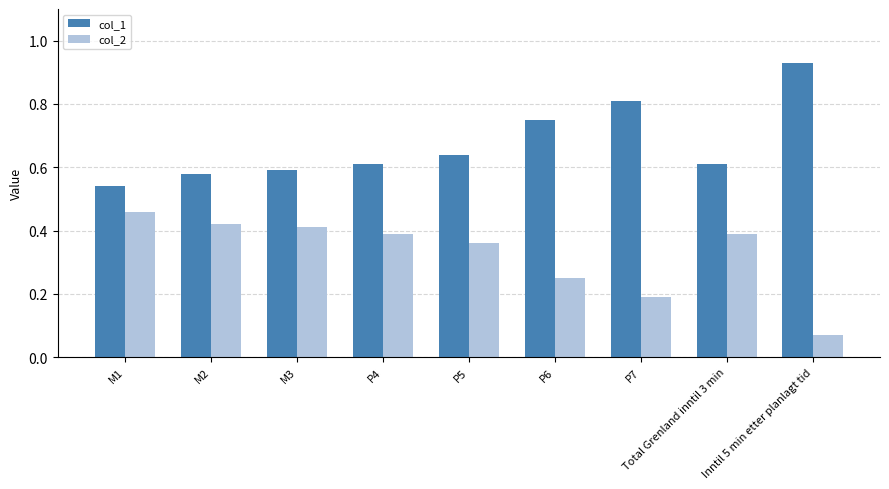

What is the sum of all col_1 values?

6.1